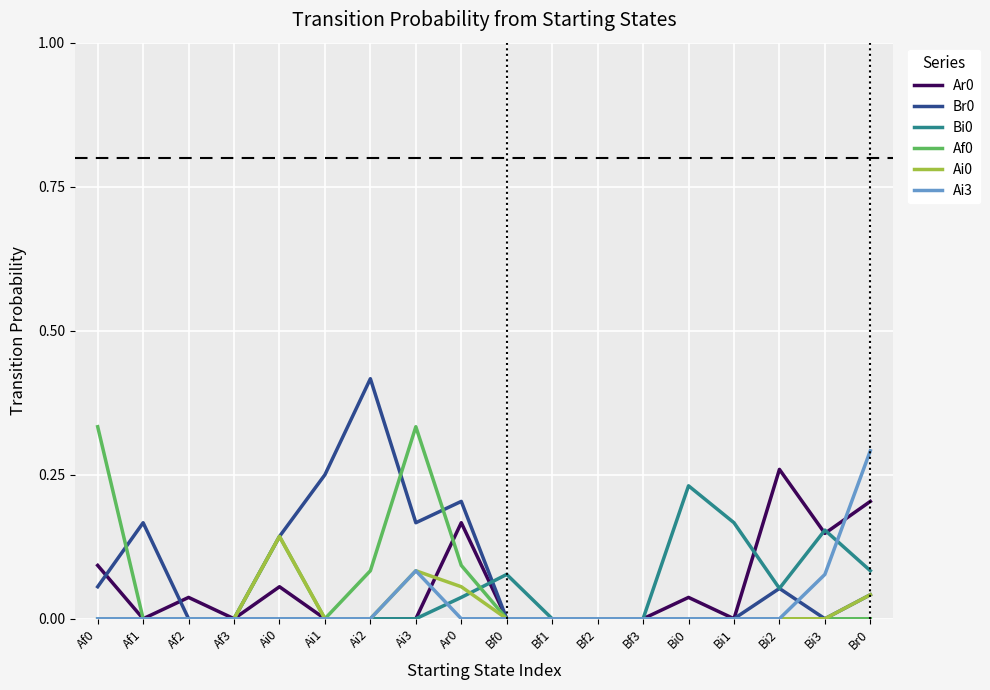

How many categories are shown in the chart?

18